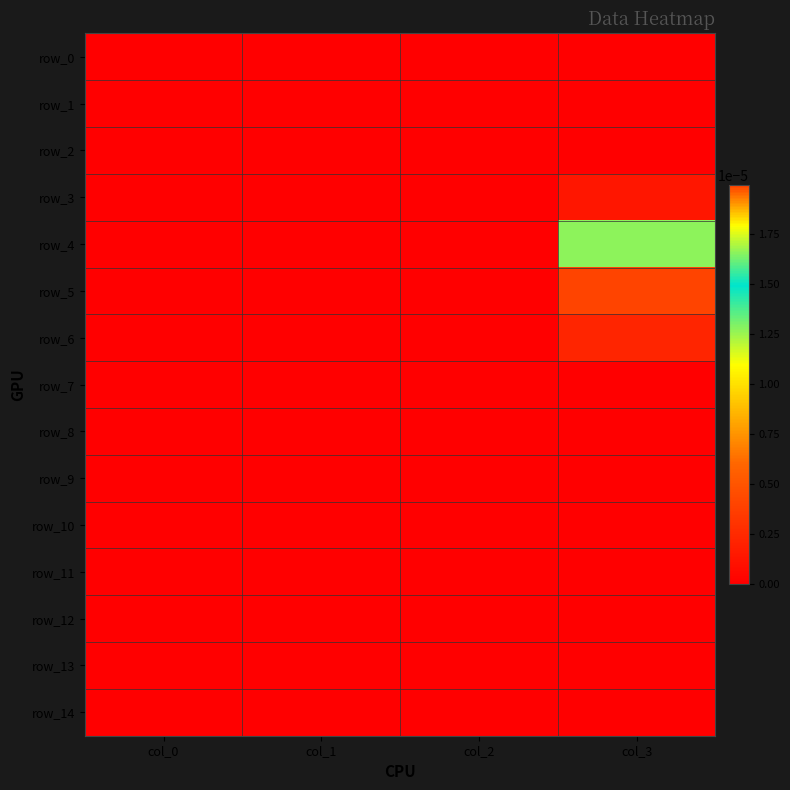

At how many categories does at least one series exceed 0?

1